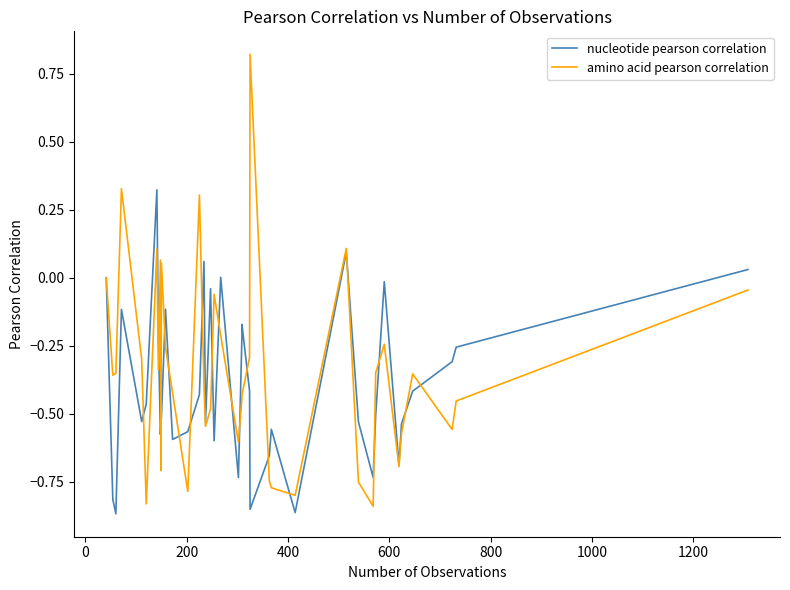

Rank the series by their average value, from highest to lowest.

amino acid pearson correlation, nucleotide pearson correlation